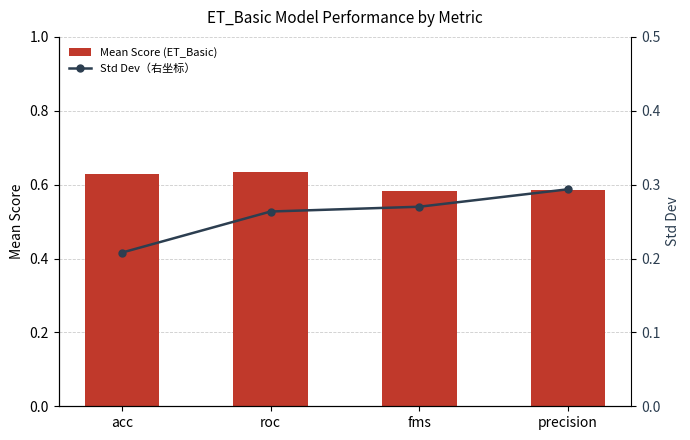

What is the sum of all Std Dev（右坐标） values?

1.0